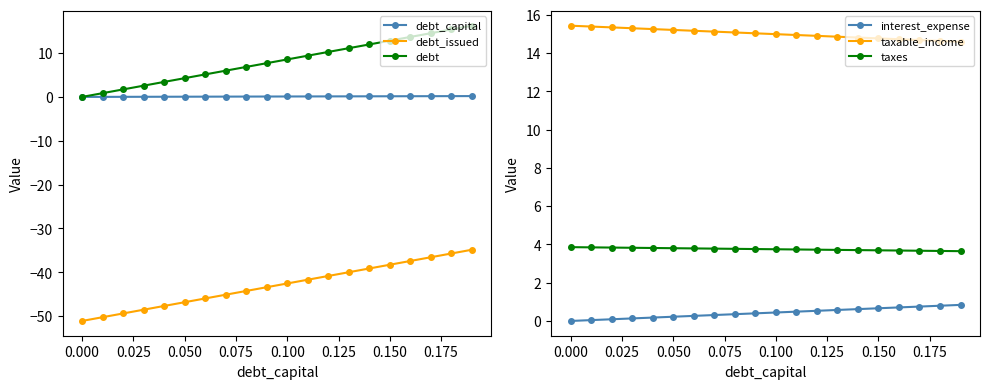

True or false: debt and debt_issued intersect in this chart.

False